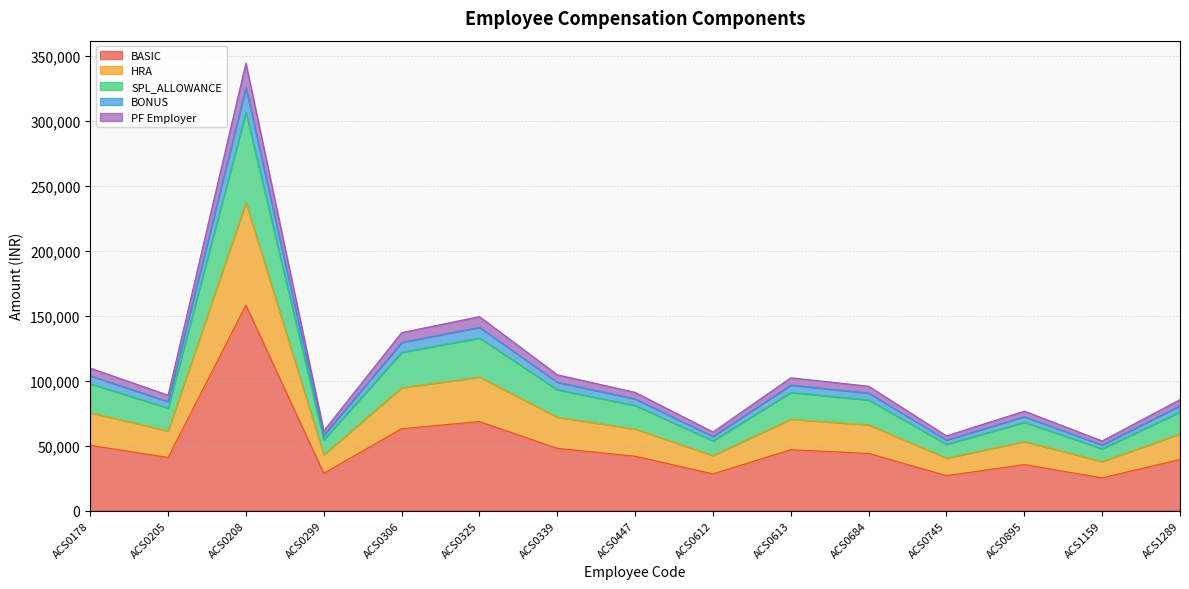

What are all the series names shown in the legend?

BASIC, HRA, SPL_ALLOWANCE, BONUS, PF Employer